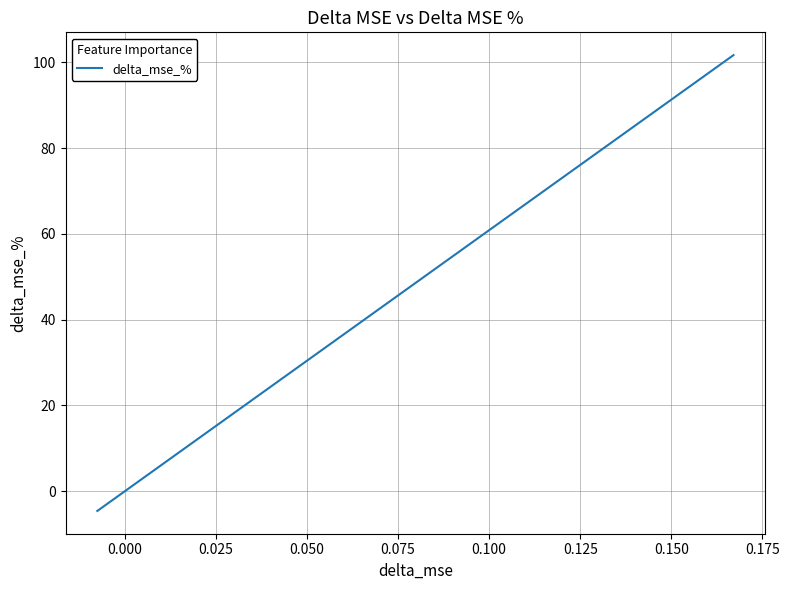

What is the smallest value displayed?

-4.6